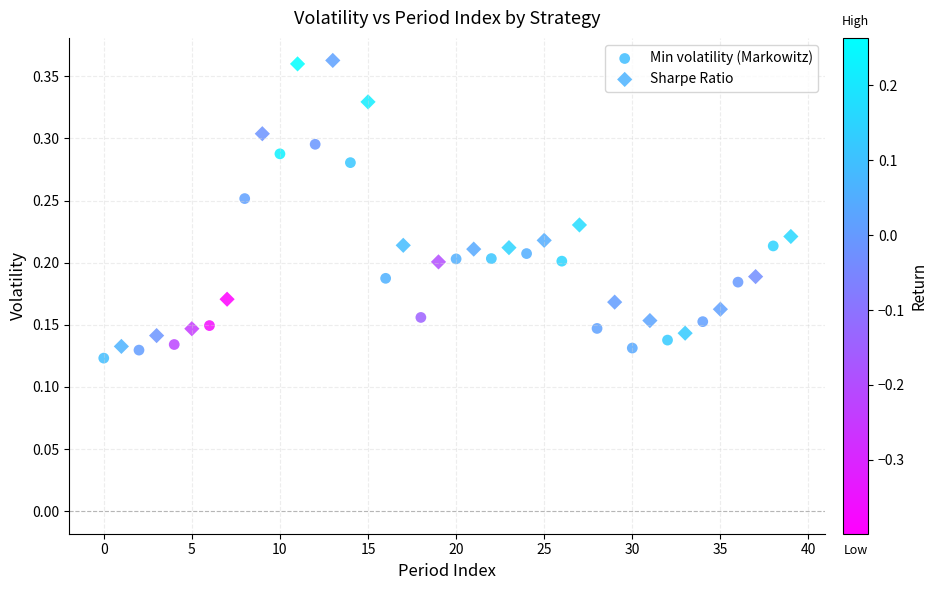

Which series contains the lowest Y value?

Min volatility (Markowitz)